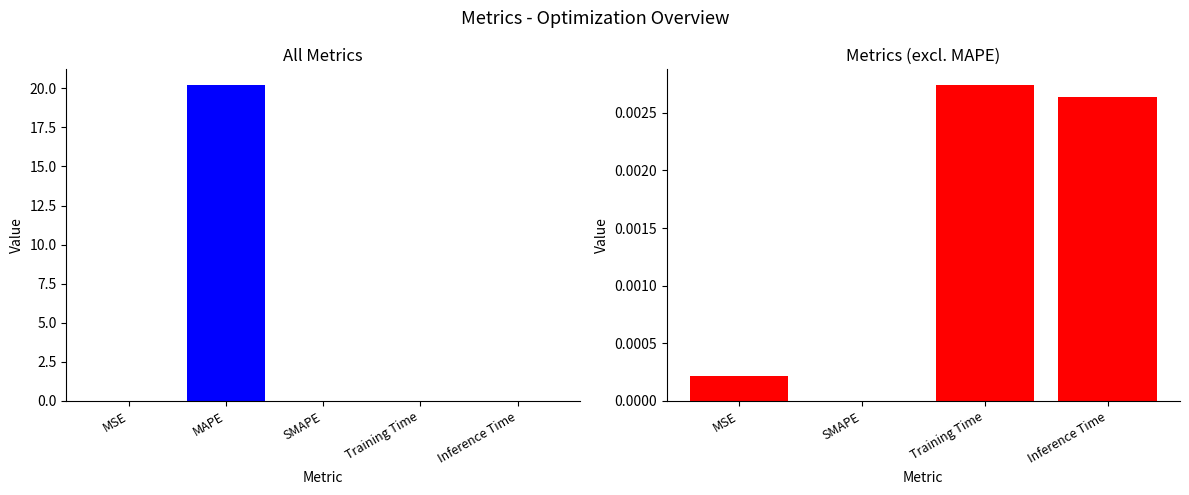

The chart shows a value of 0.0 at Inference Time. True or false?

True